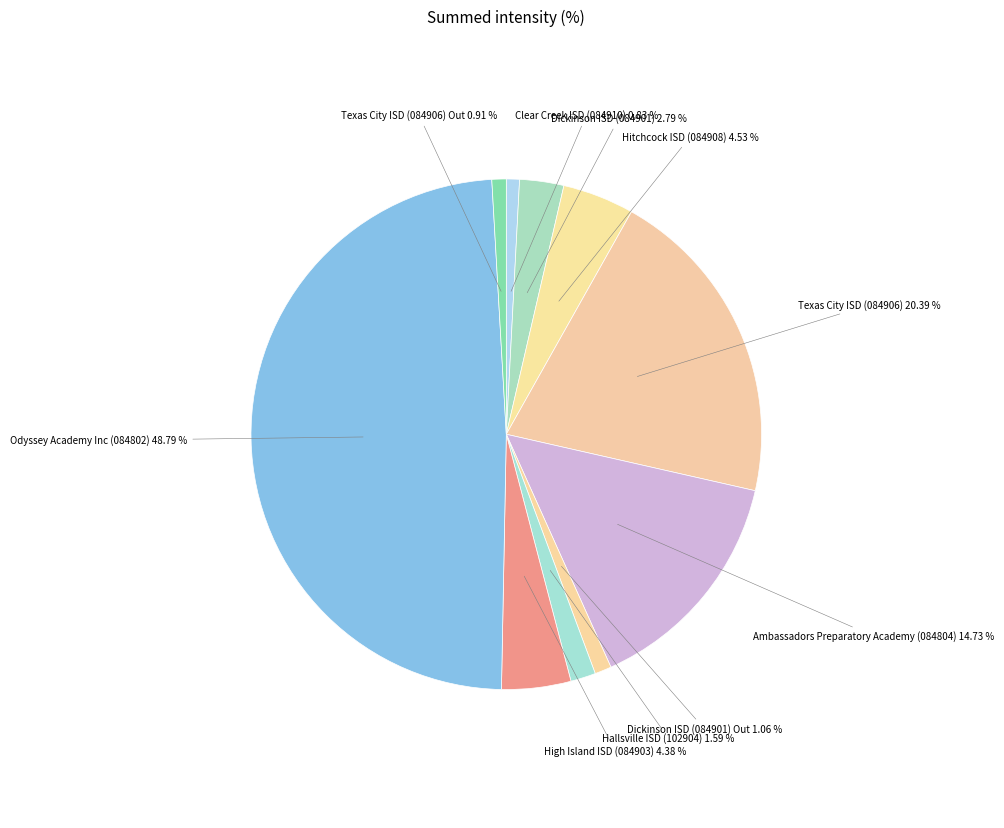

How many segments does this pie chart have?

10